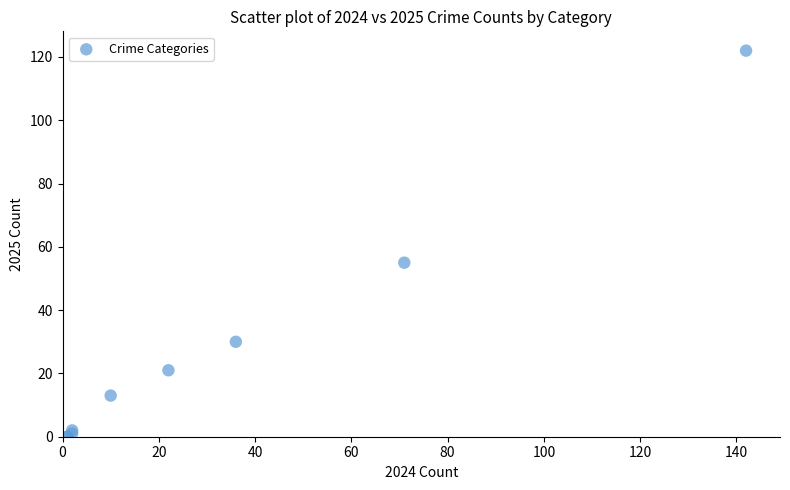

What Y value in the scatter plot is closest to 61?

55